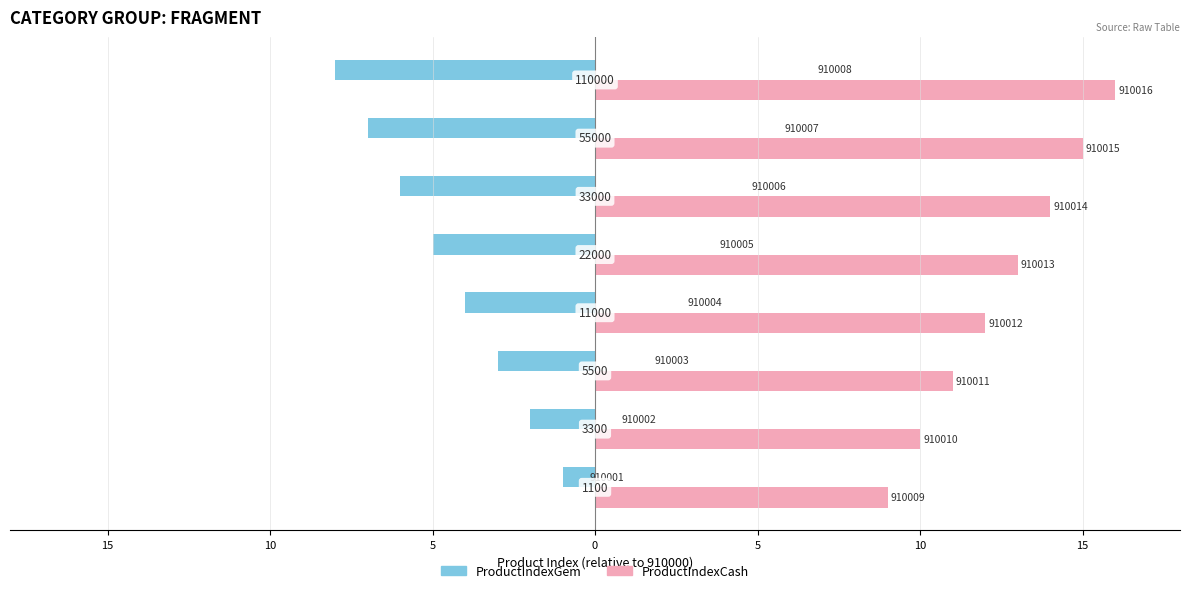

What is the average value of the ProductIndexCash series?

12